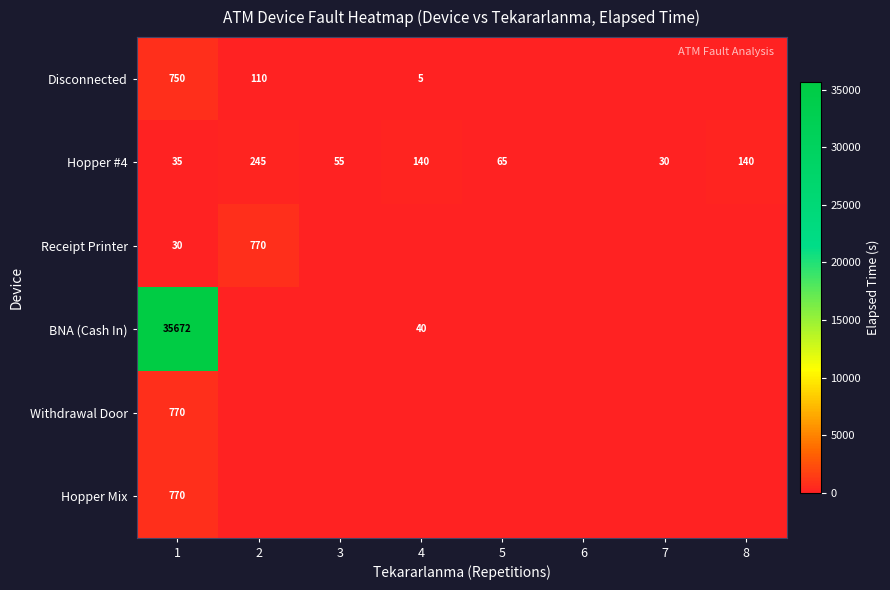

The Disconnected series shows 453 at 1. True or false?

False